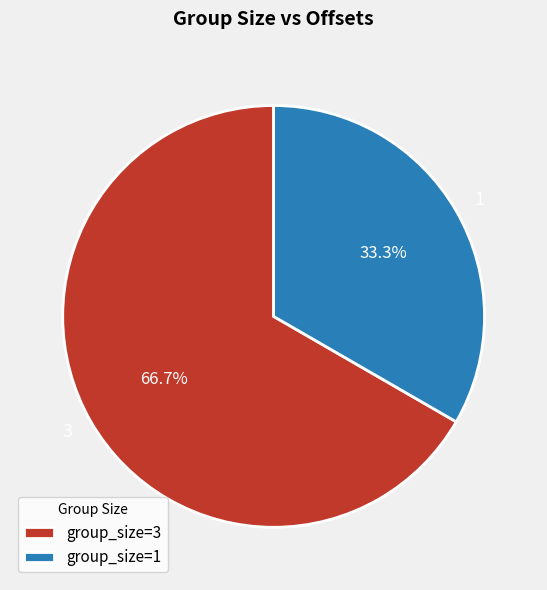

Between group_size=3 and group_size=1, which is larger?

group_size=3